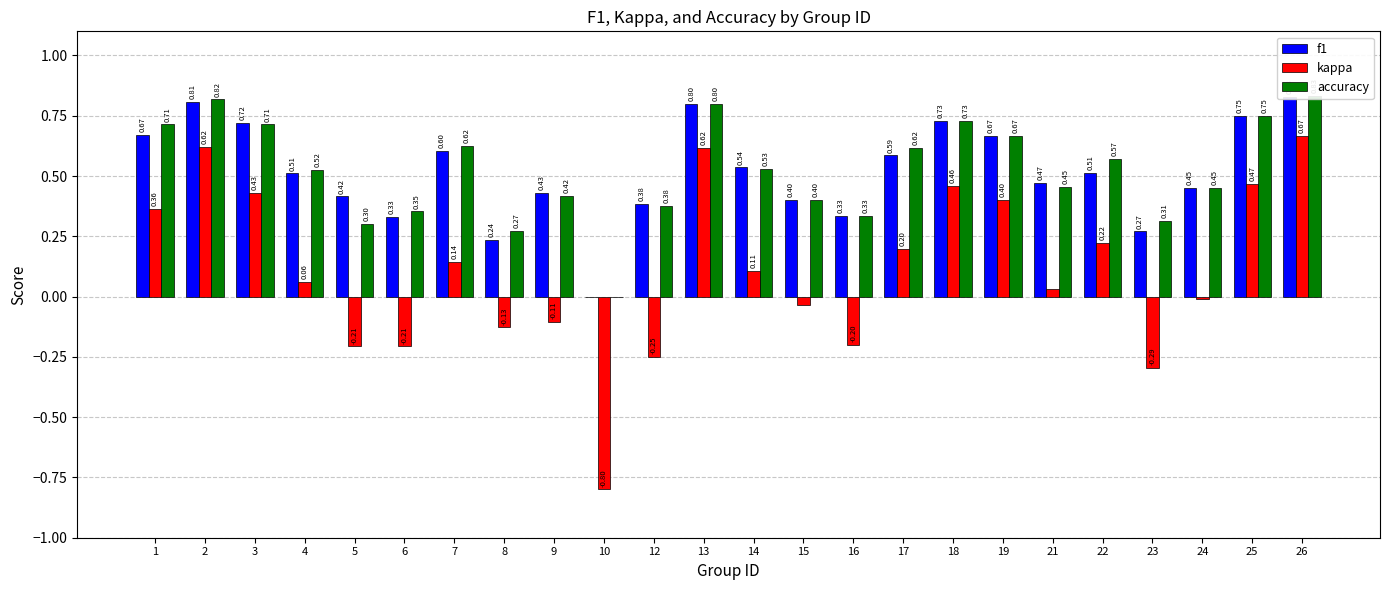

At which category does the chart reach its minimum across all series?

10